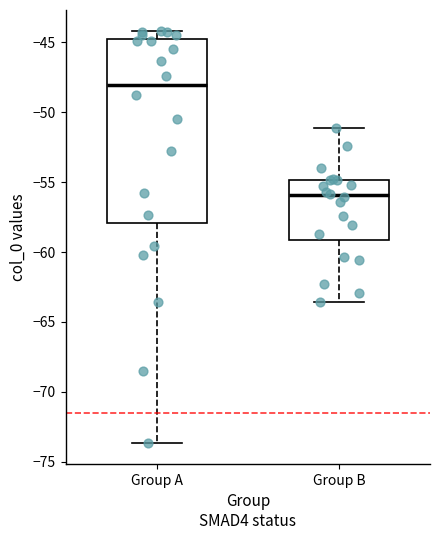

Which box is the tallest, from its lower edge to its upper edge?

Group A